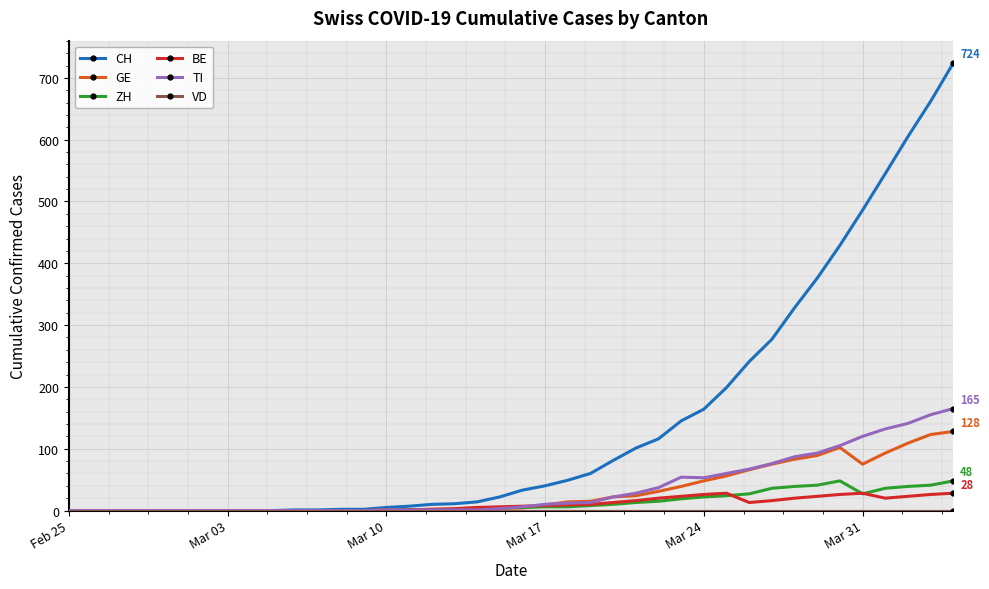

What is the greatest value displayed?

724